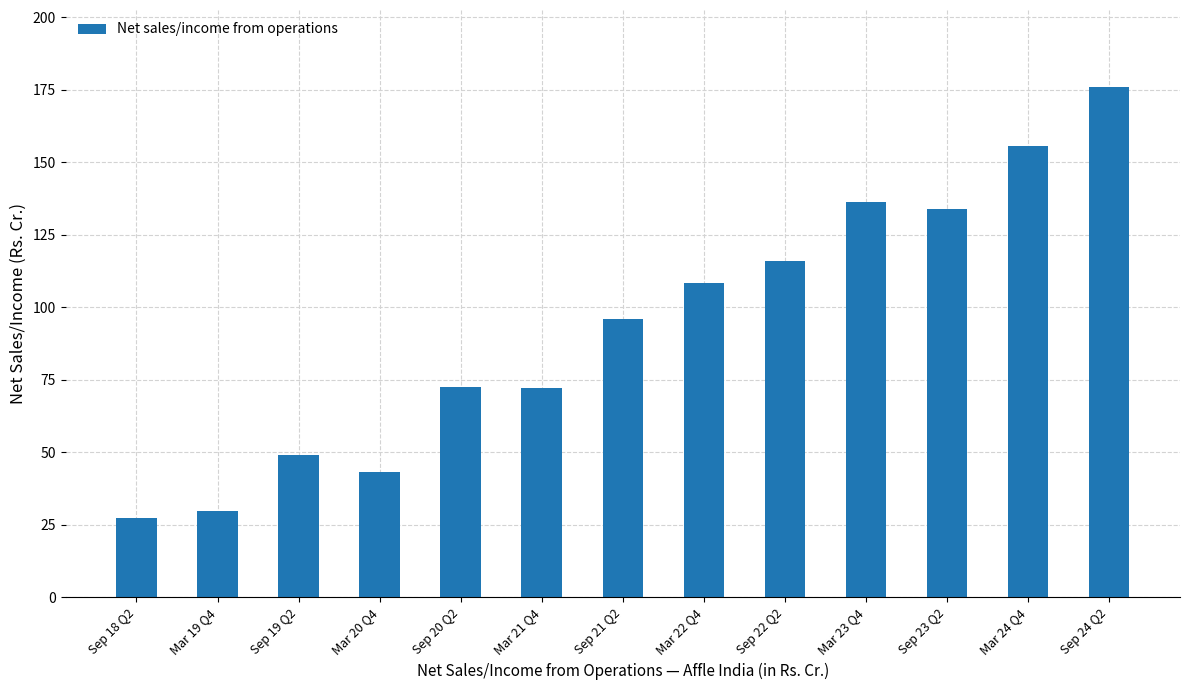

How many bars are there in total?

13